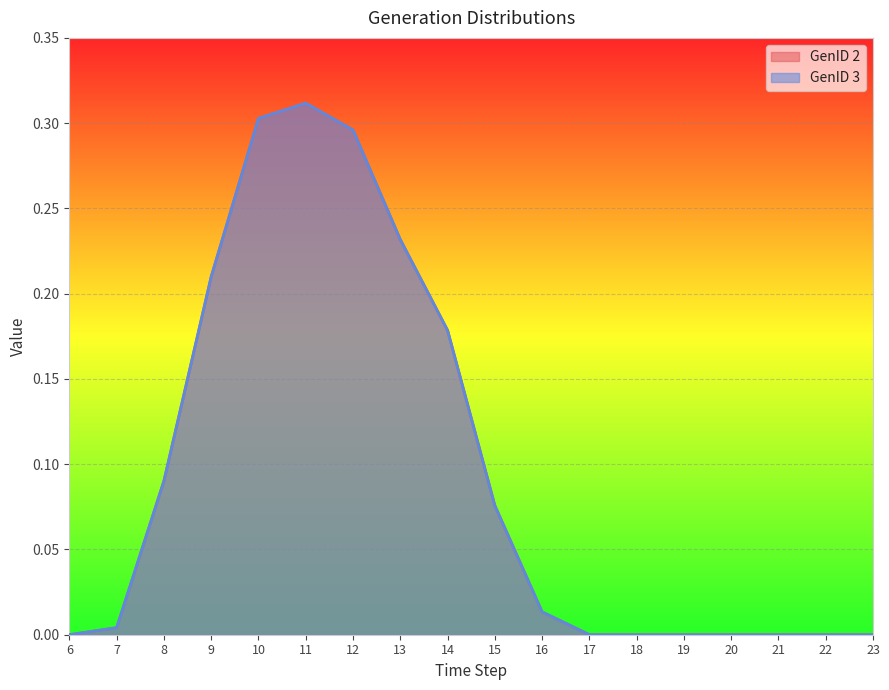

What is the difference between the second highest and second lowest values in the GenID 3 series?

0.3